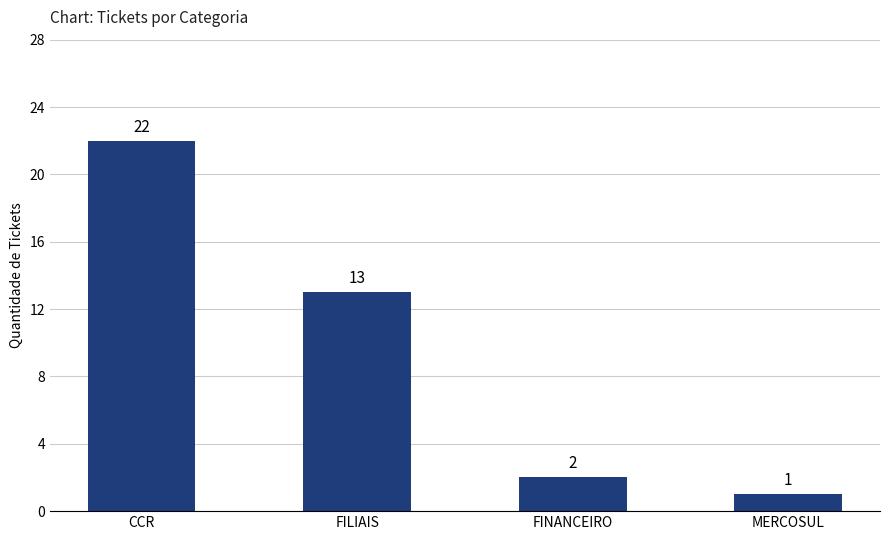

How many series are shown in this chart?

1